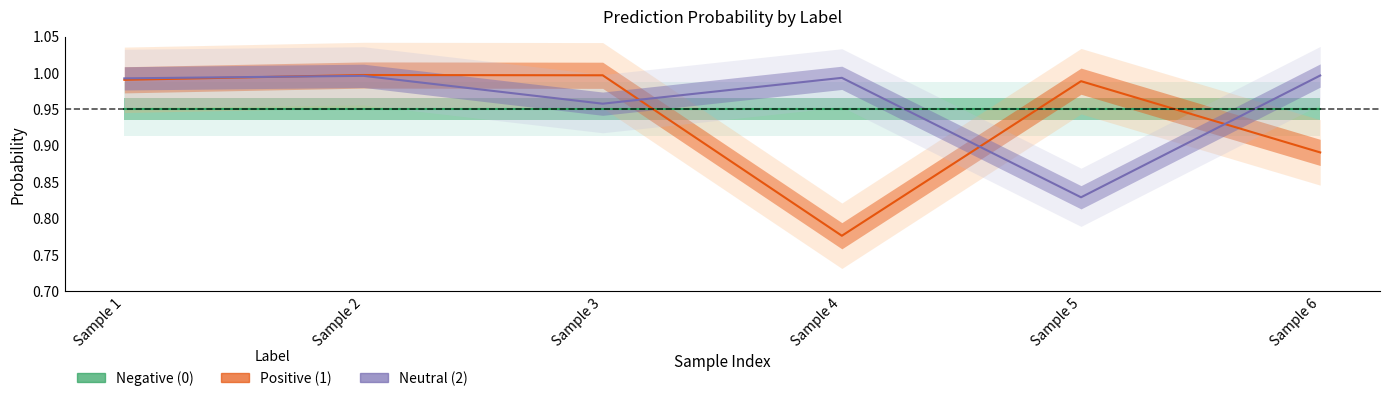

At which label is Negative (0) closest to 0?

Sample 1